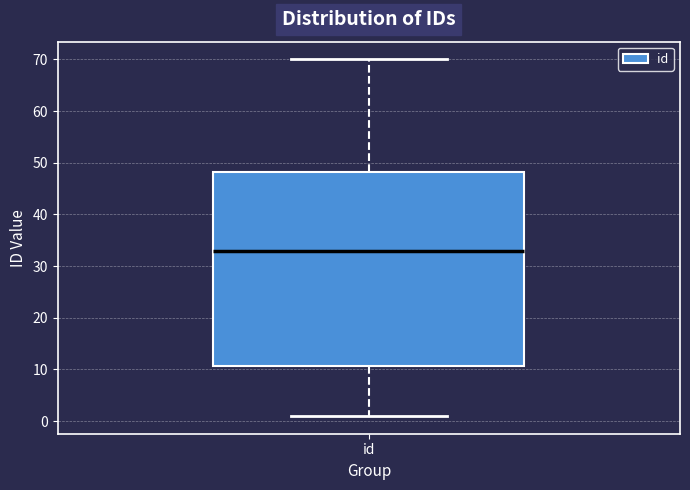

Read this box plot against the y-axis: the position of the median line, the range covered by the box, and the ends of both whiskers. The values are not printed on the chart, so give them approximately, as read against the axis.

median 33, box 11 to 48, whiskers 1 to 70